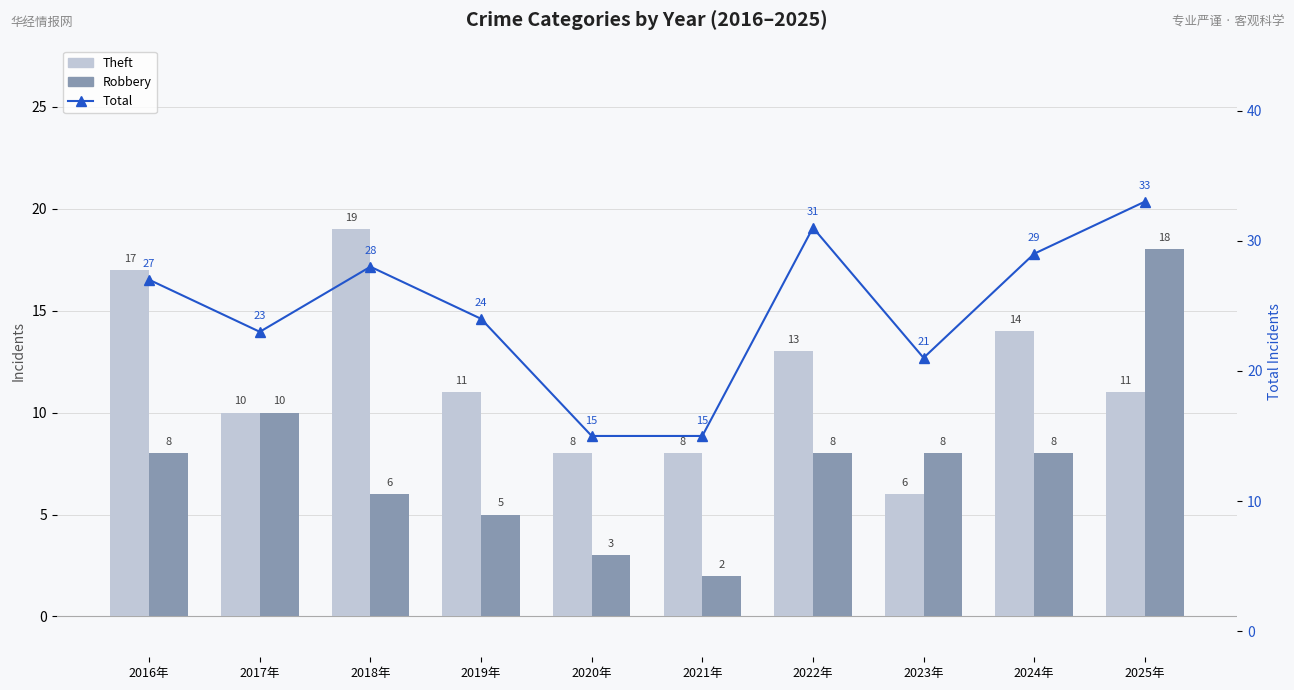

What is the difference between the second highest and minimum values in the Total series?

16